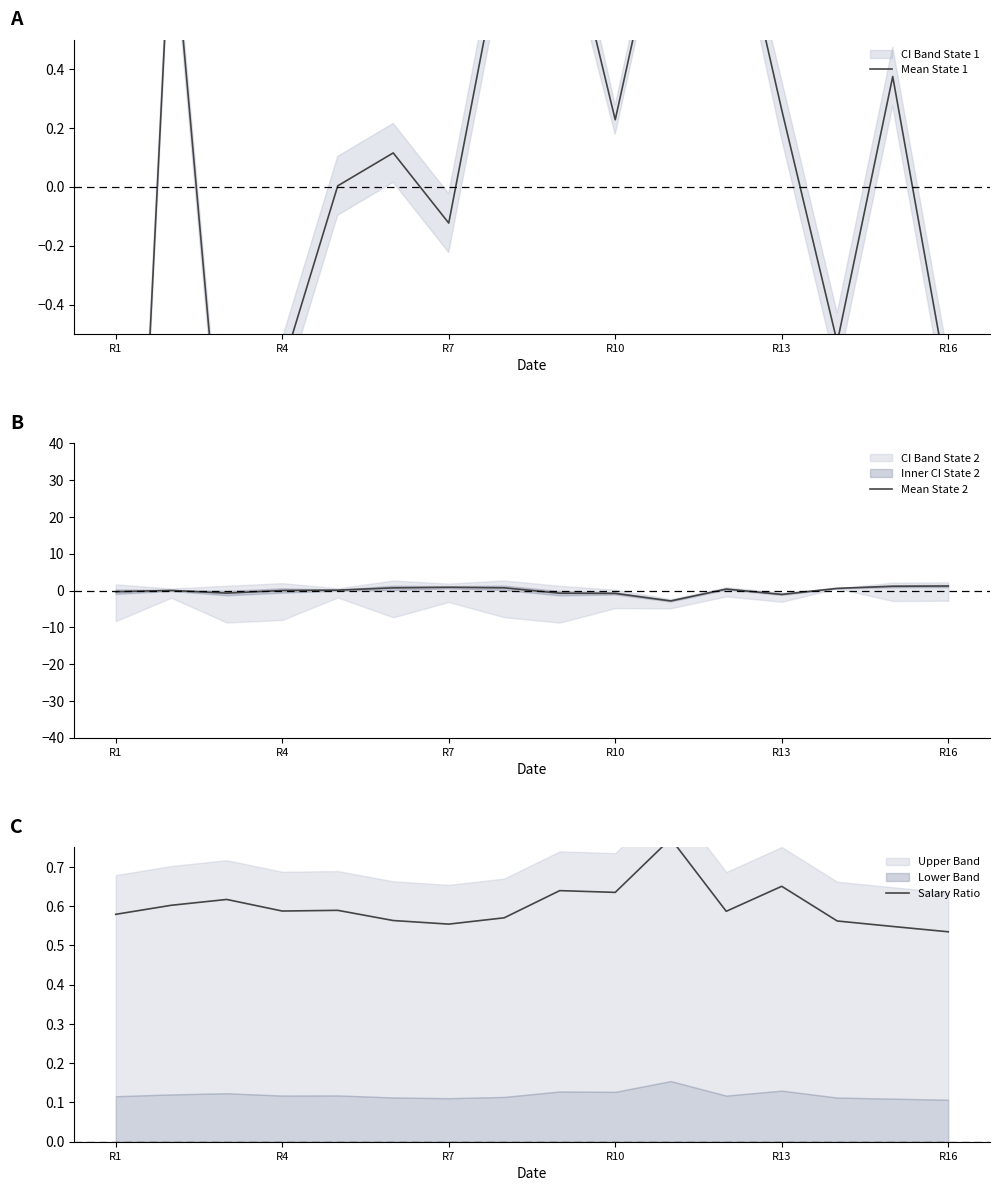

How many categories are shown in the chart?

16